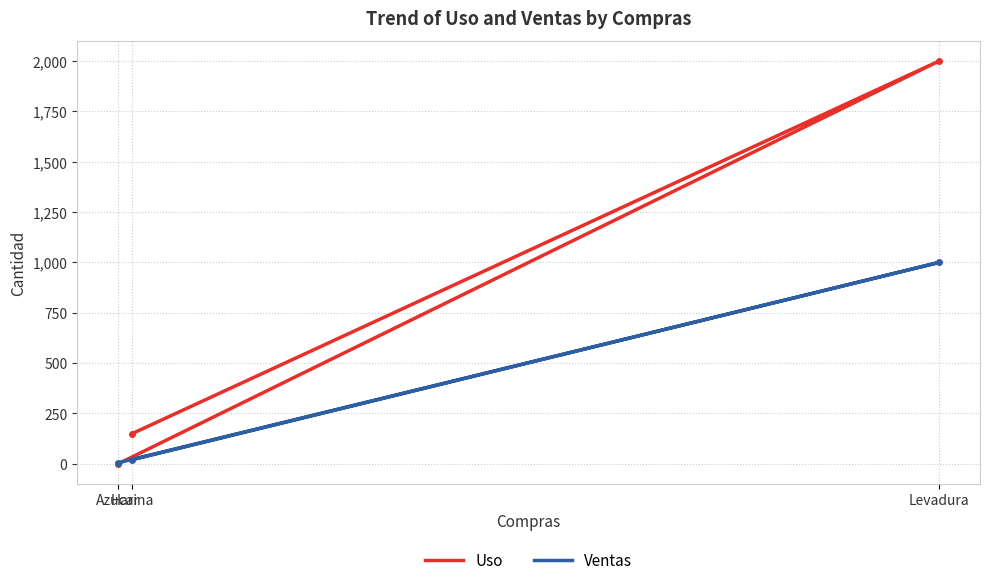

Where is Uso nearest to the value 1000?

Harina